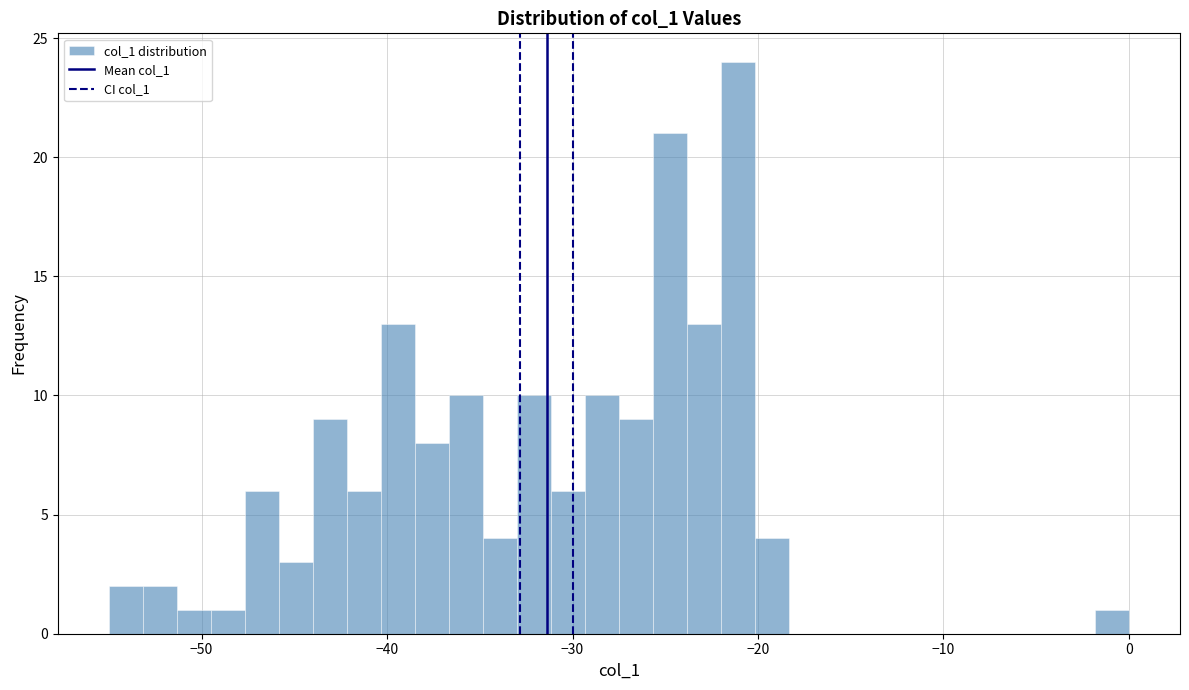

Read against the x-axis, roughly where is the centre of the tallest bar?

-21